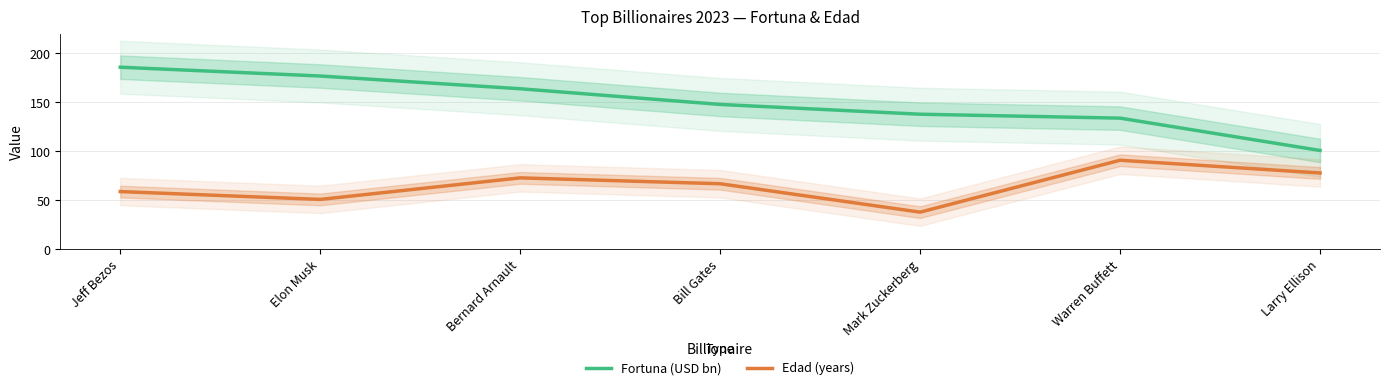

What is the average value of the Edad (years) series?

65